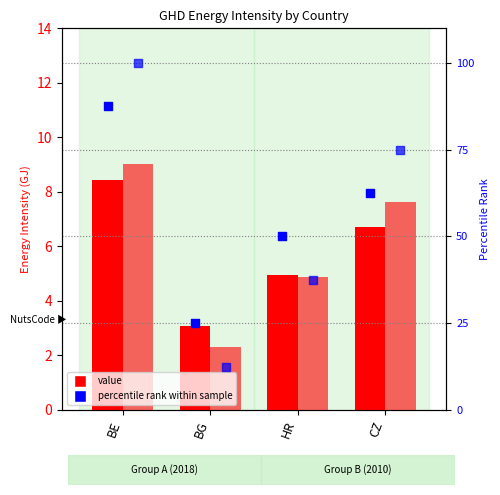

Which series reaches the minimum Y coordinate?

2010 value